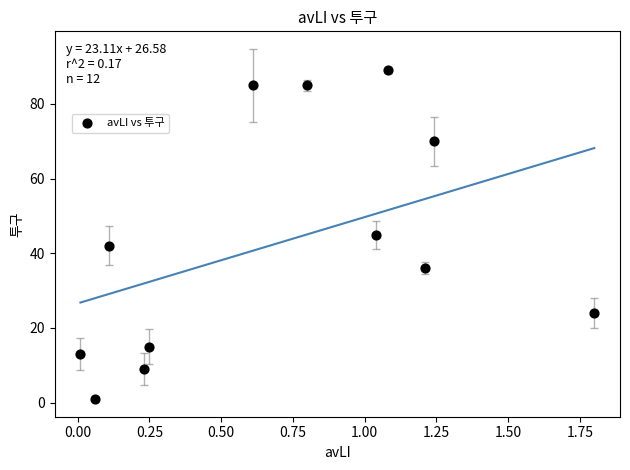

What is the average Y value?

43